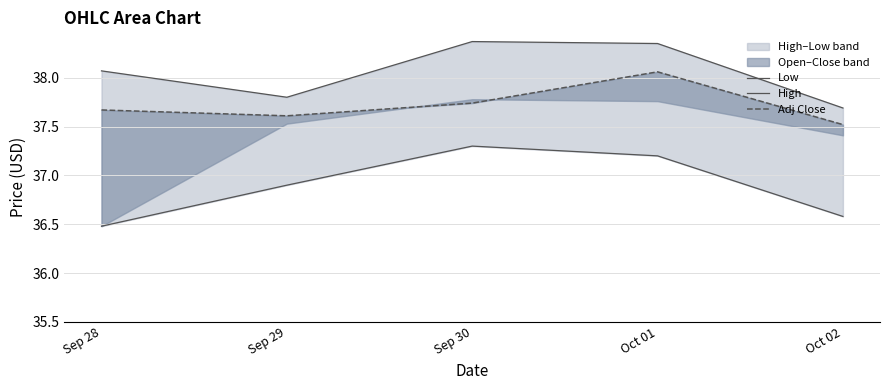

Reading right to left, extract all data points from this chart.

Low: Oct 02=36.6	Oct 01=37.2	Sep 30=37.3	Sep 29=36.9	Sep 28=36.5
High: Oct 02=37.7	Oct 01=38.3	Sep 30=38.4	Sep 29=37.8	Sep 28=38.1
Adj Close: Oct 02=37.5	Oct 01=38.1	Sep 30=37.7	Sep 29=37.6	Sep 28=37.7